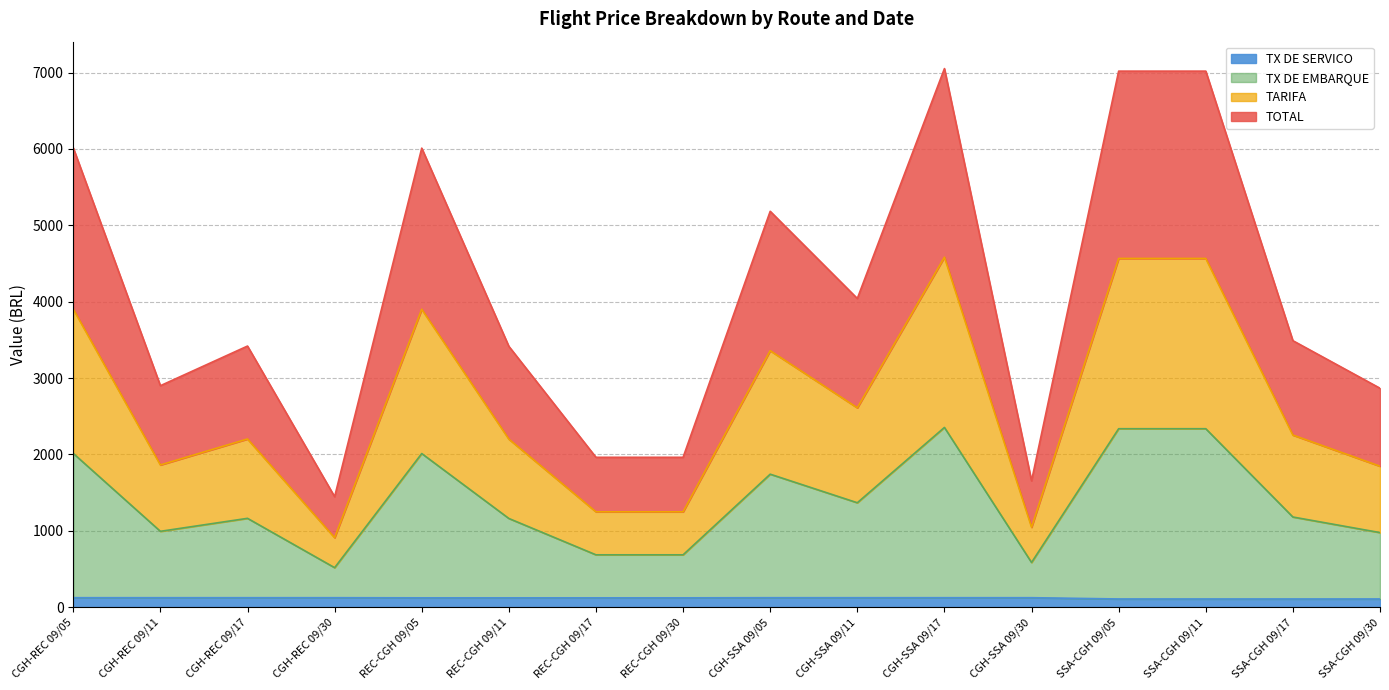

How many data points does each series have?

16